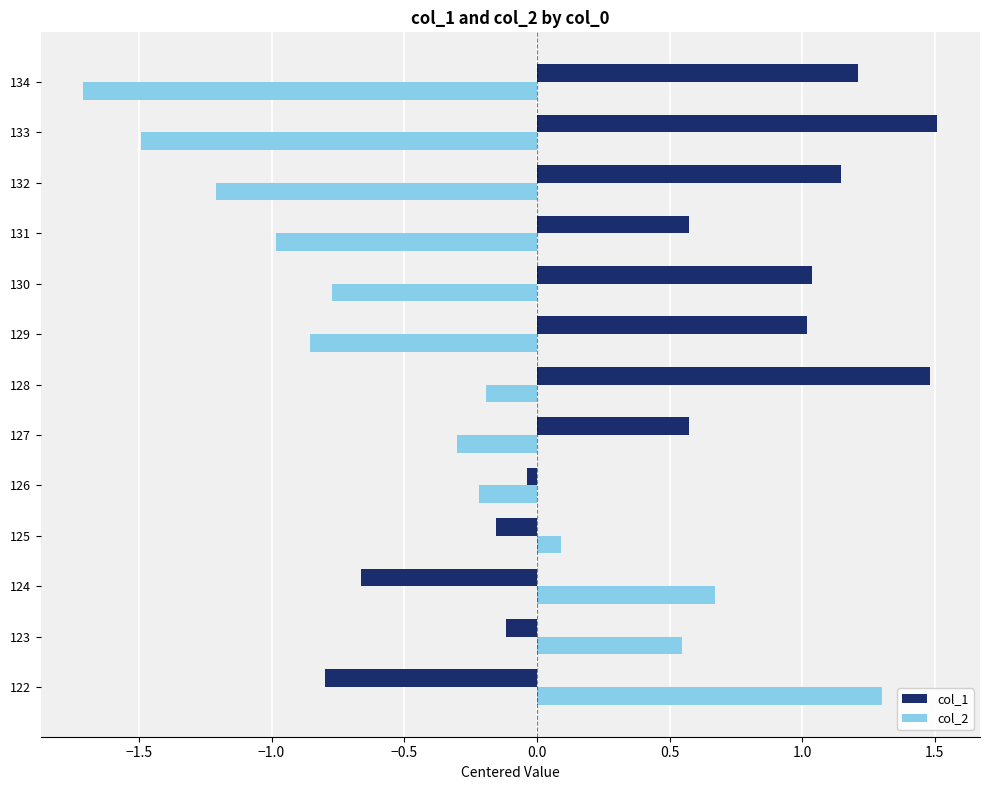

Rank the series by their average value, from lowest to highest.

col_2, col_1